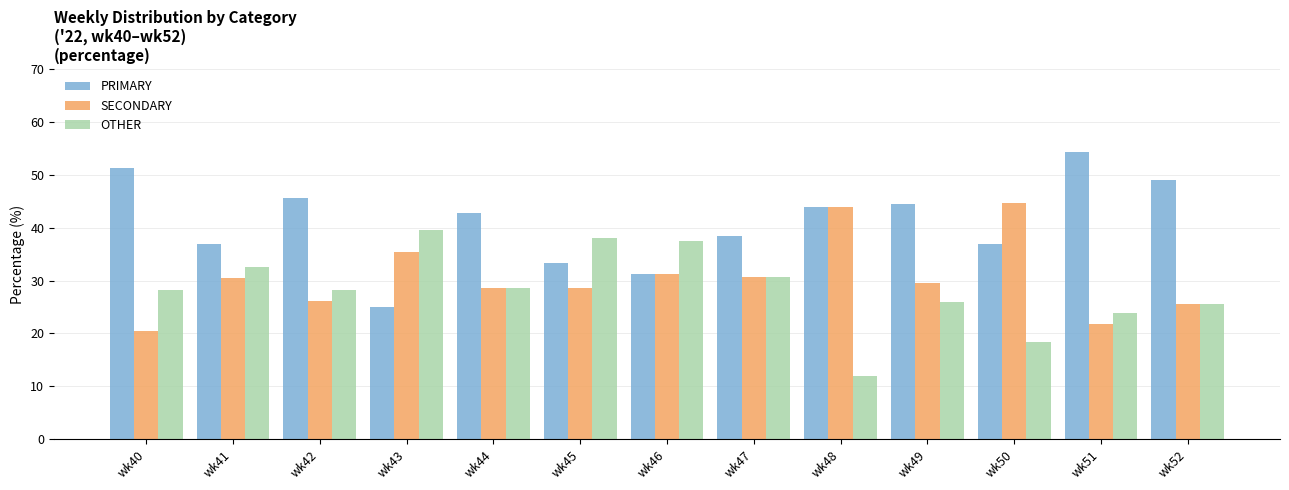

Read the PRIMARY value at wk51.

54.3